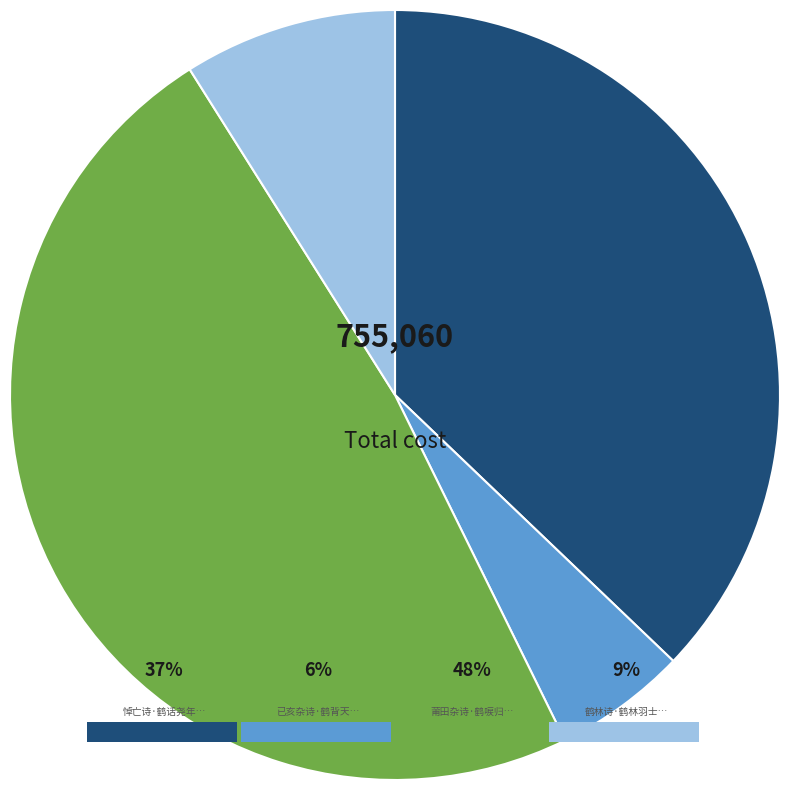

How many segments does this pie chart have?

4